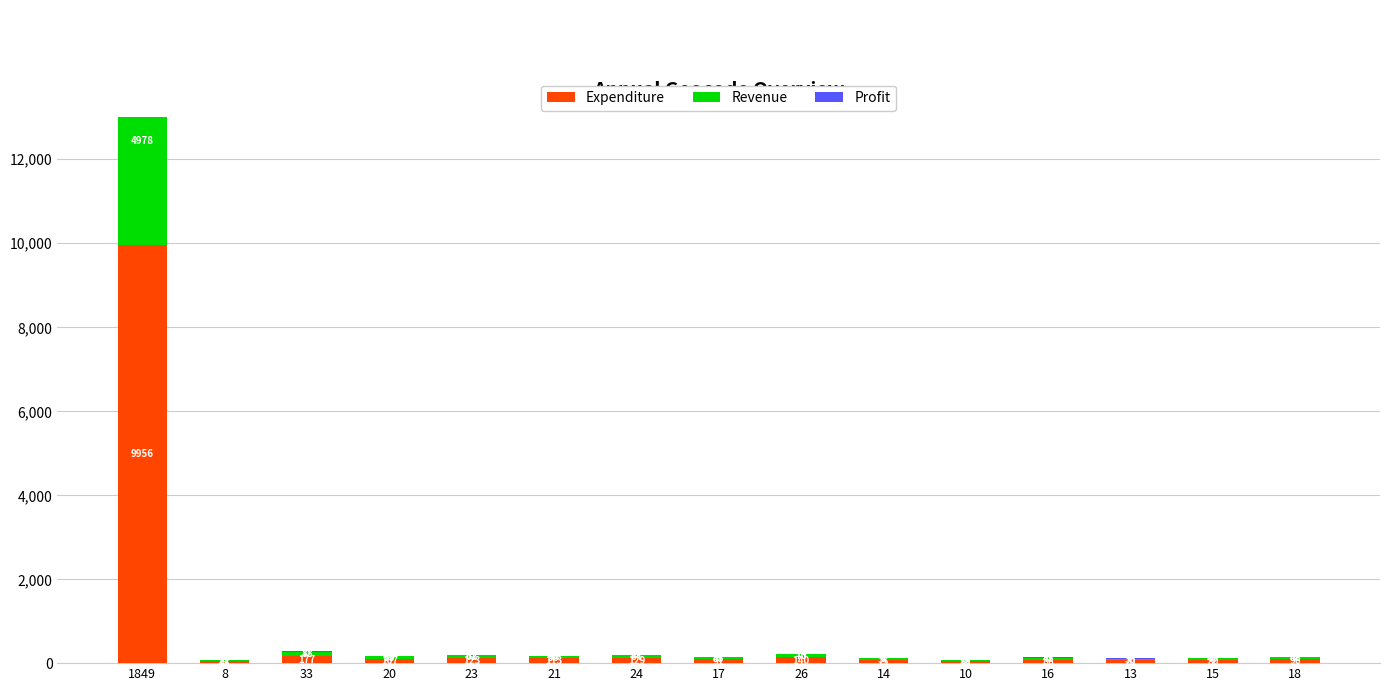

Is it true that Expenditure equals 123 at 14?

False